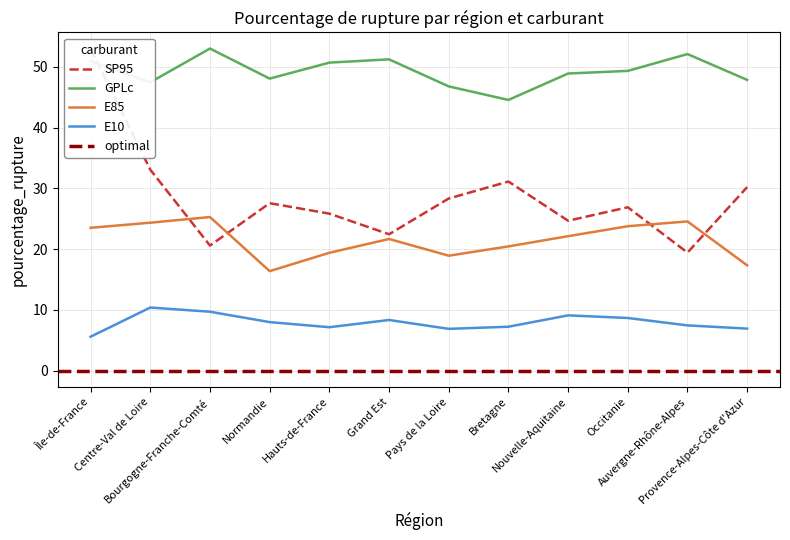

True or false: E85 and E10 cross at least once.

False